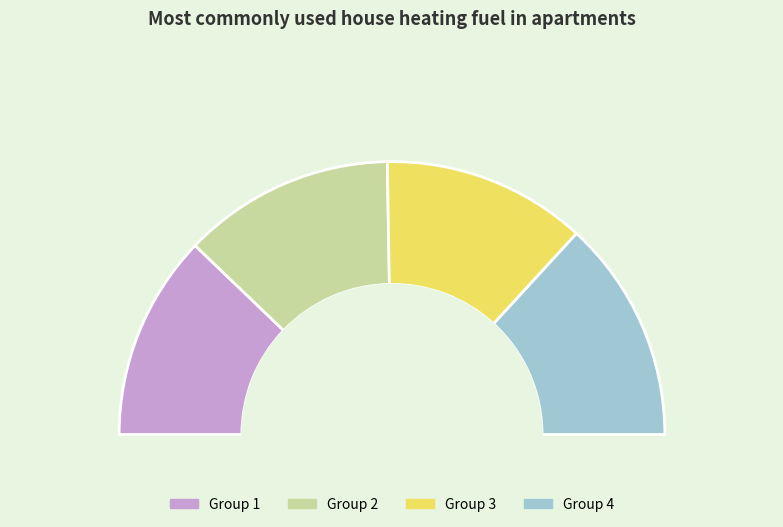

What is the largest slice in the pie chart?

4